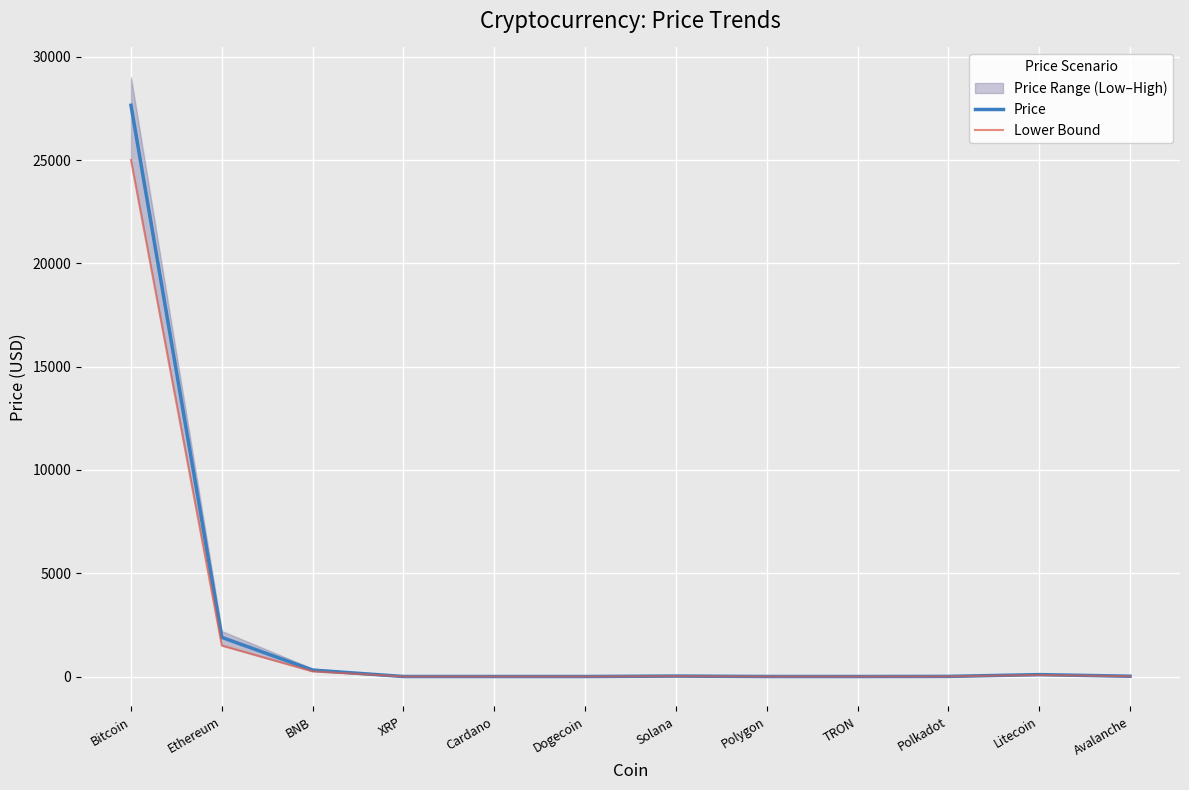

What is the sum of all Lower Bound values?

26855.0